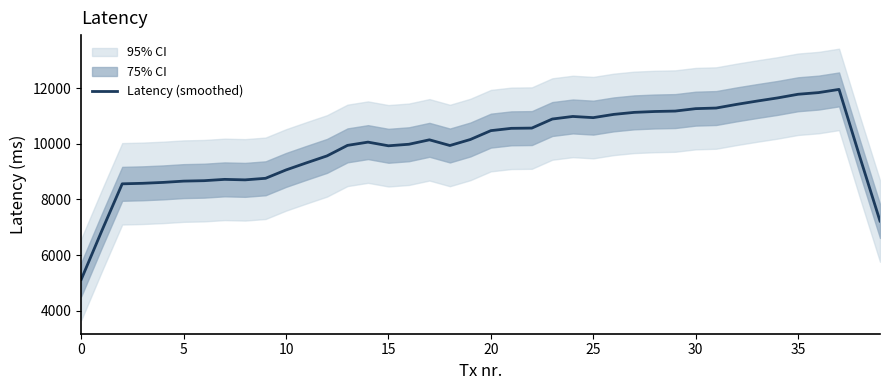

Where does the data first go above 10143?

17